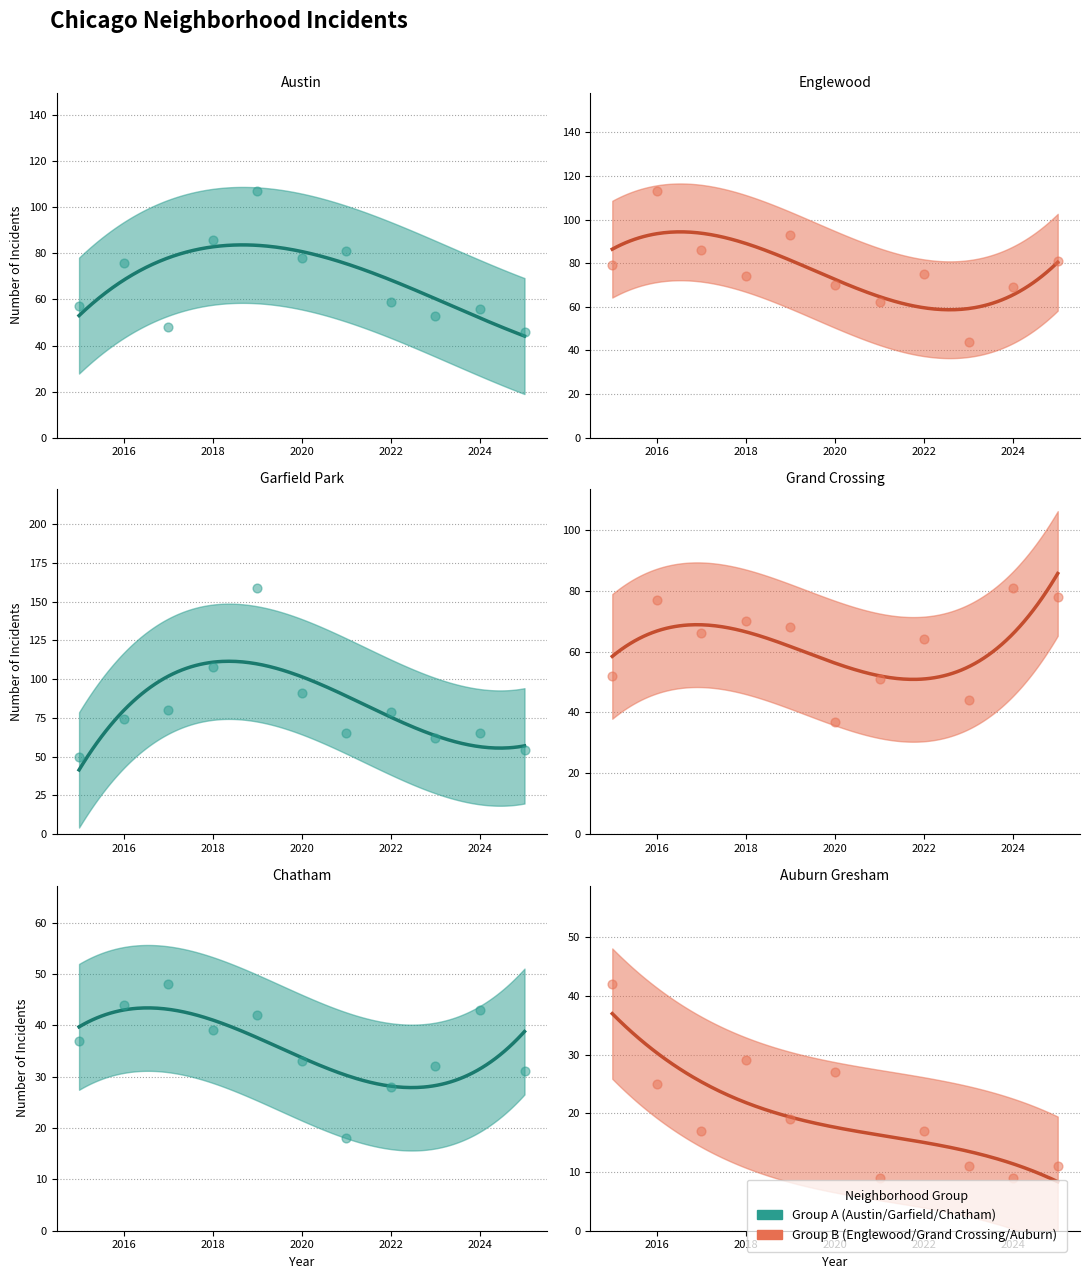

Is the value of Garfield Park at 2021 greater than the value of Chatham at 2025?

Yes